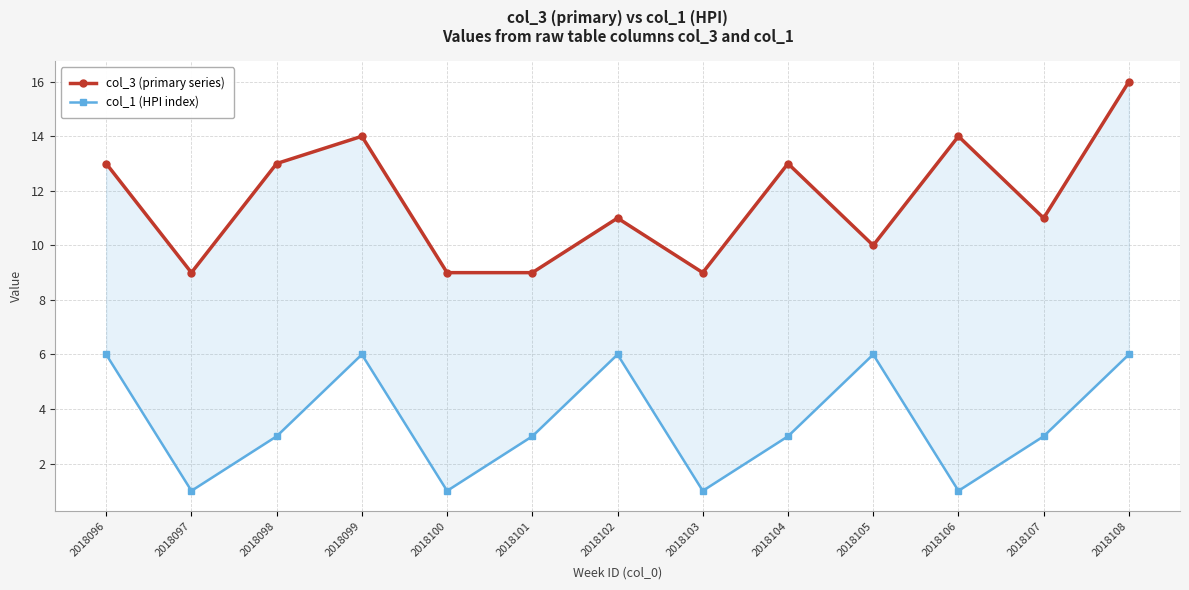

What is the difference between the maximum and minimum values in the col_3 (primary series) series?

7